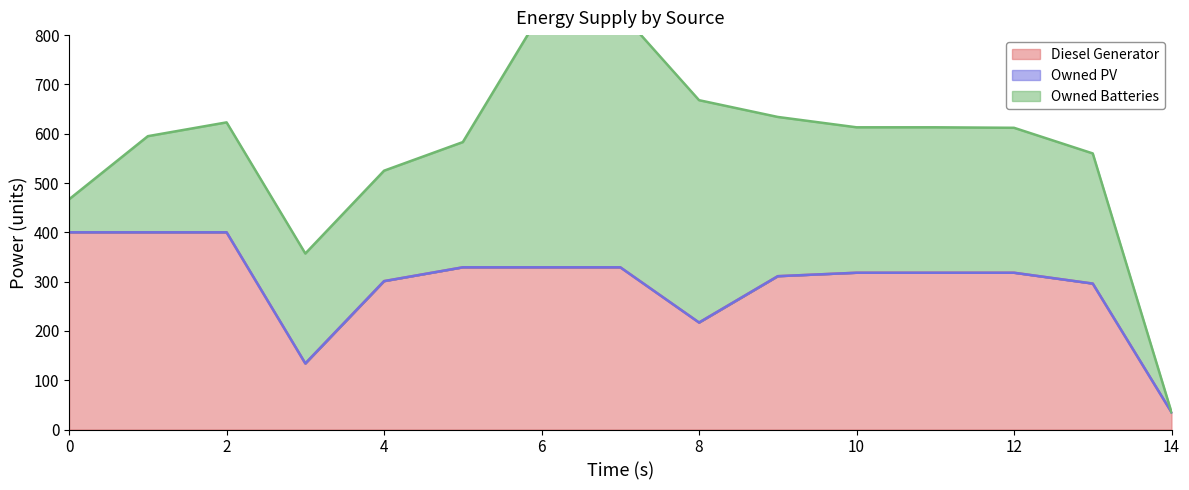

Which series has the widest spread of values?

Owned Batteries